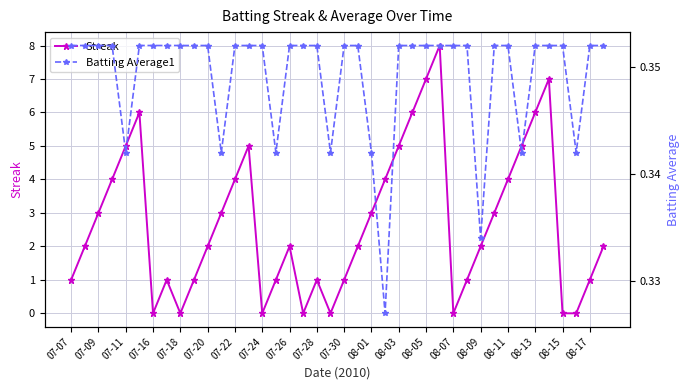

How many interior local peaks does the Streak series have?

7